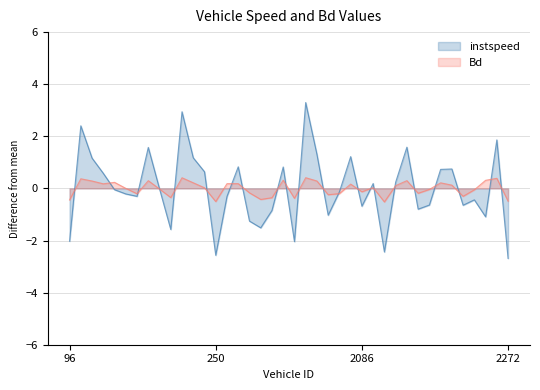

Which has a higher value, 2097 or 2171?

2171